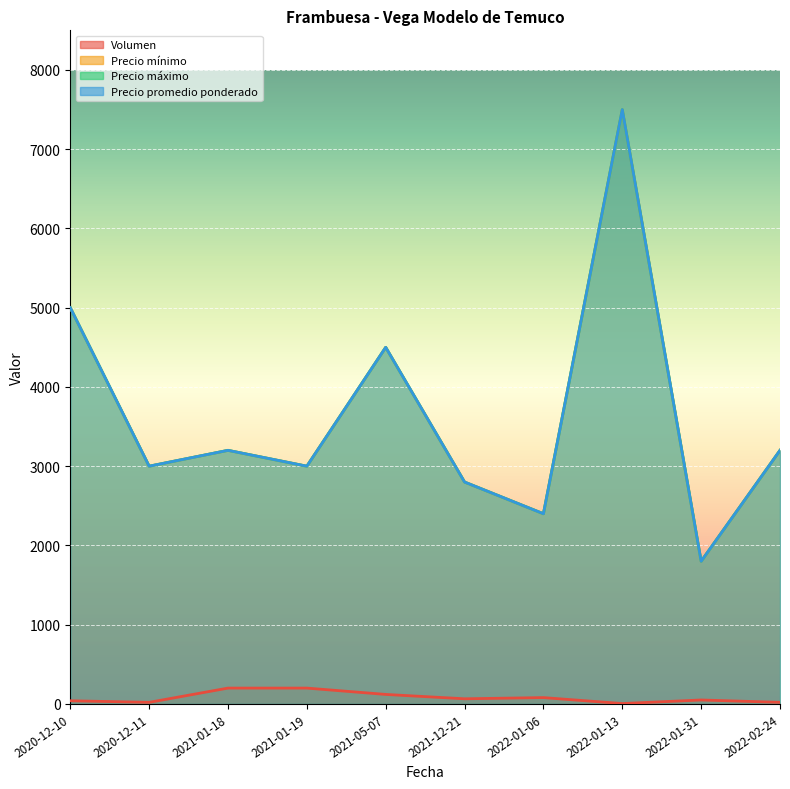

At how many categories does at least one series exceed 7240?

1